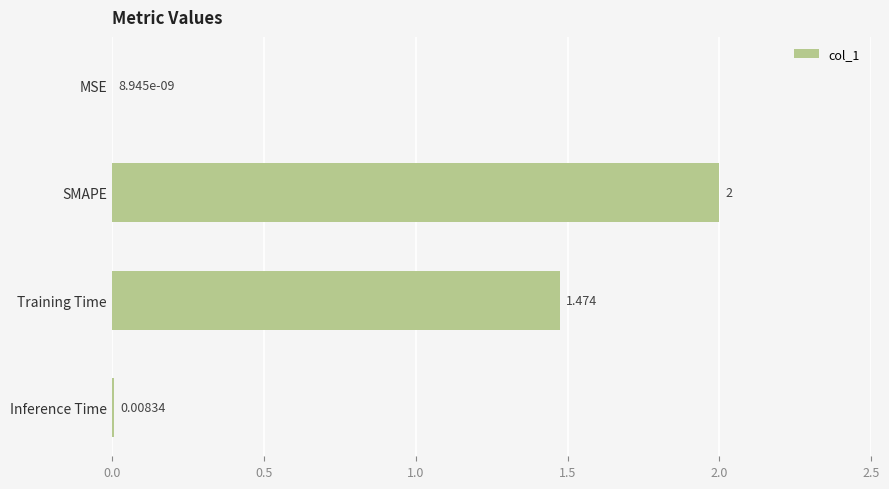

At which category does the chart reach its peak across all series?

SMAPE